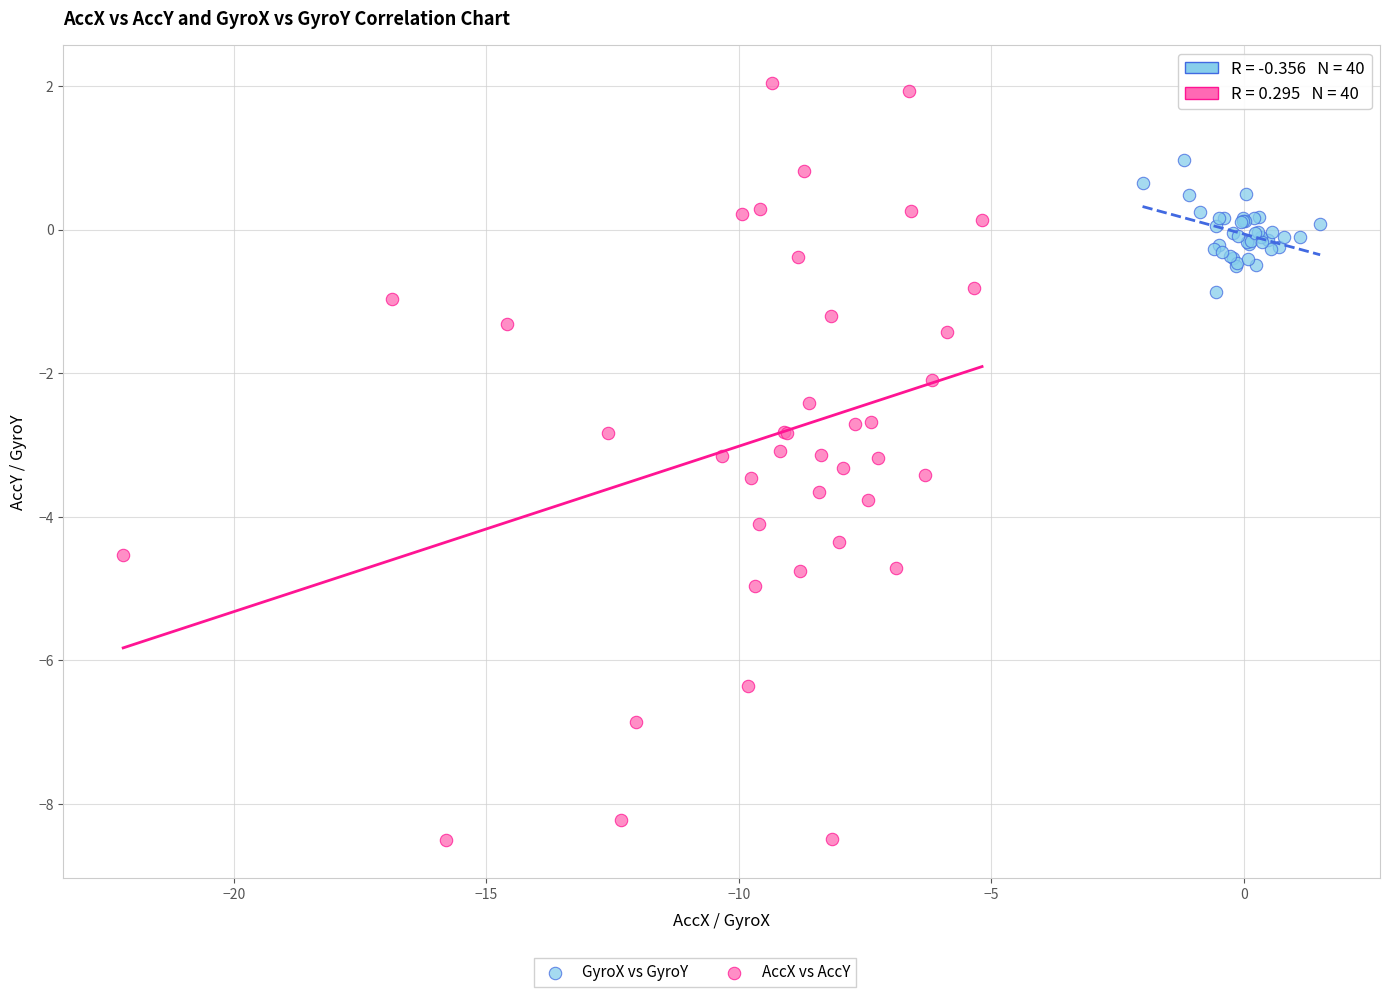

Which series has the largest Y range (max minus min)?

AccX vs AccY